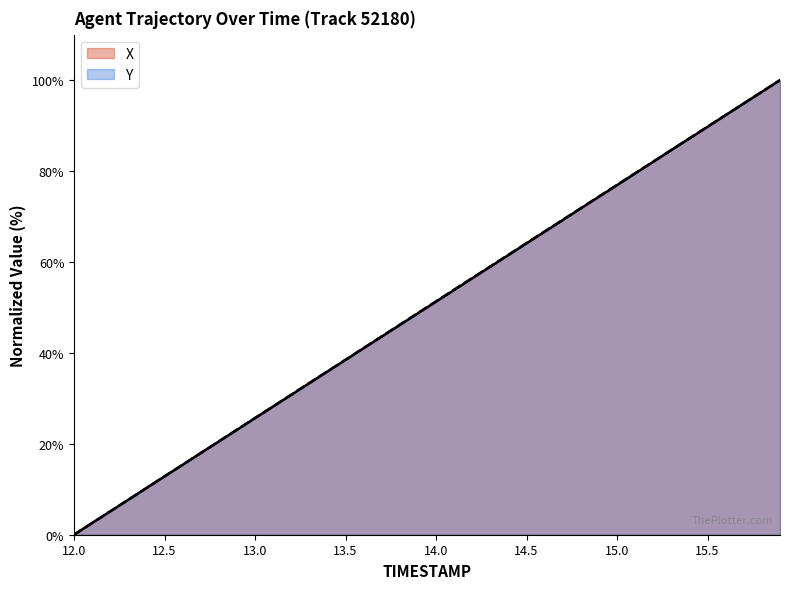

What is the label of the 2nd point from the left?

12.1